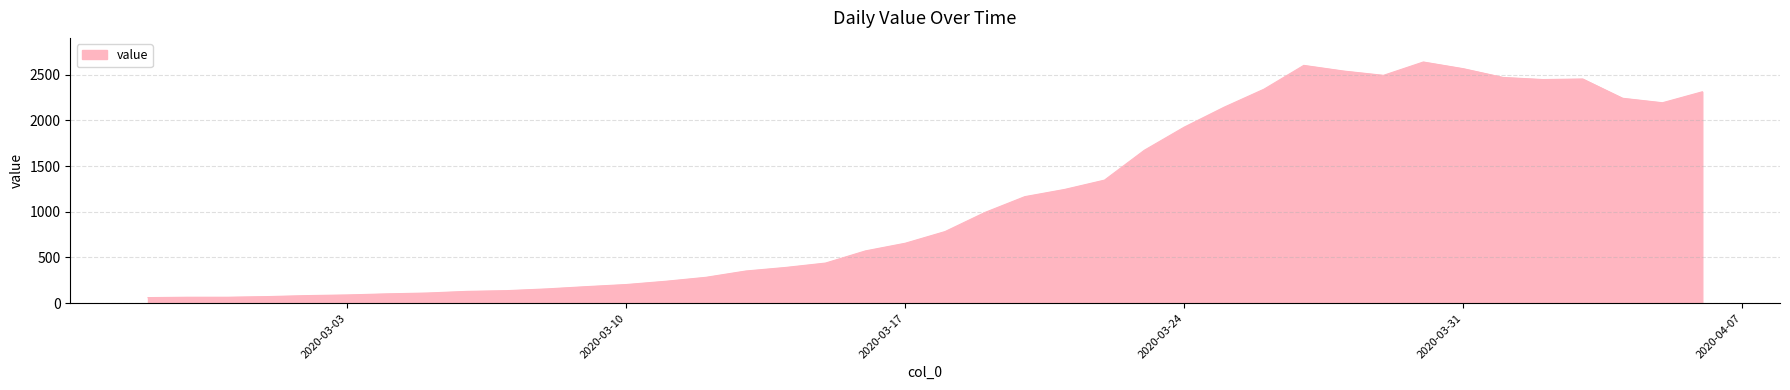

What is the difference between the maximum and minimum values?

2579